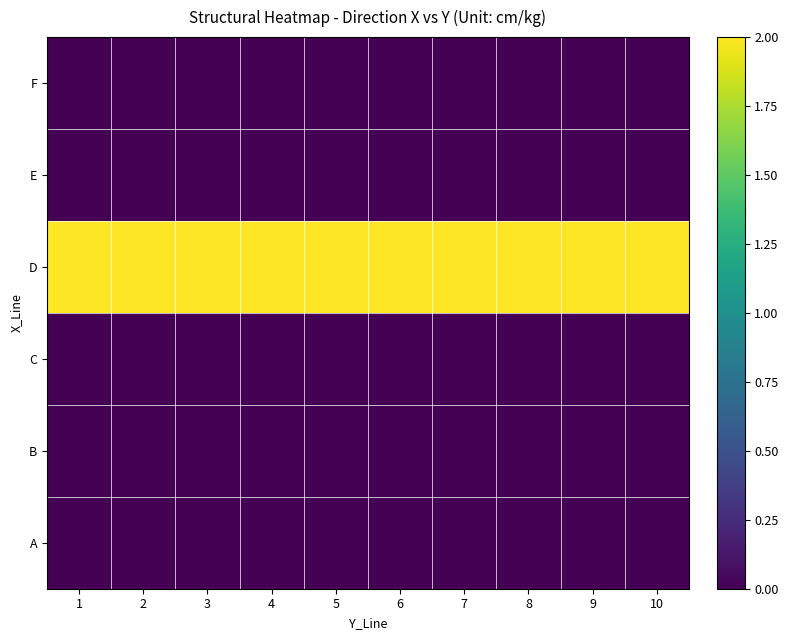

Which has a higher value, 9 or 3?

9